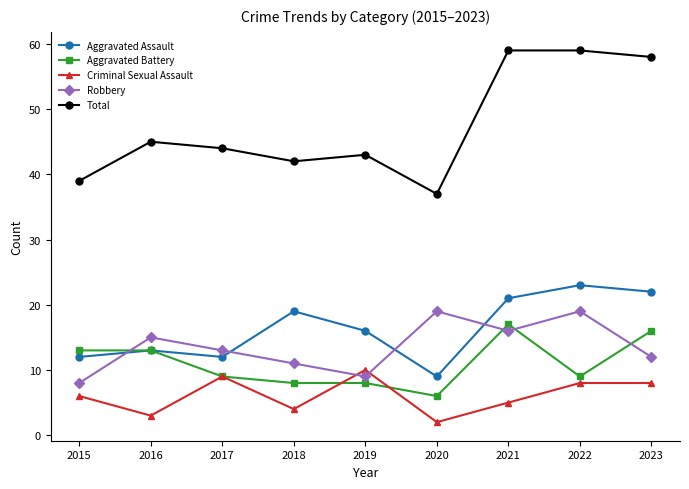

The value of Aggravated Battery at 2017 is 3. True or false?

False